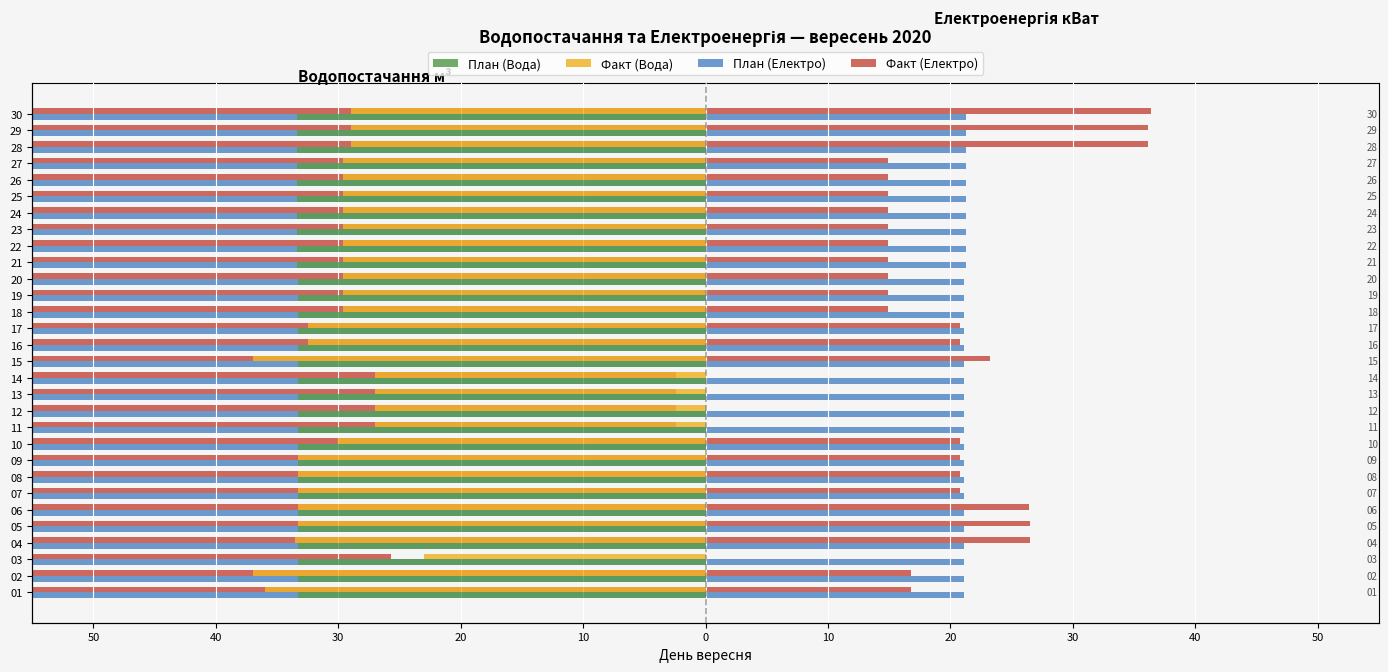

Does the chart contain stacked bars?

No